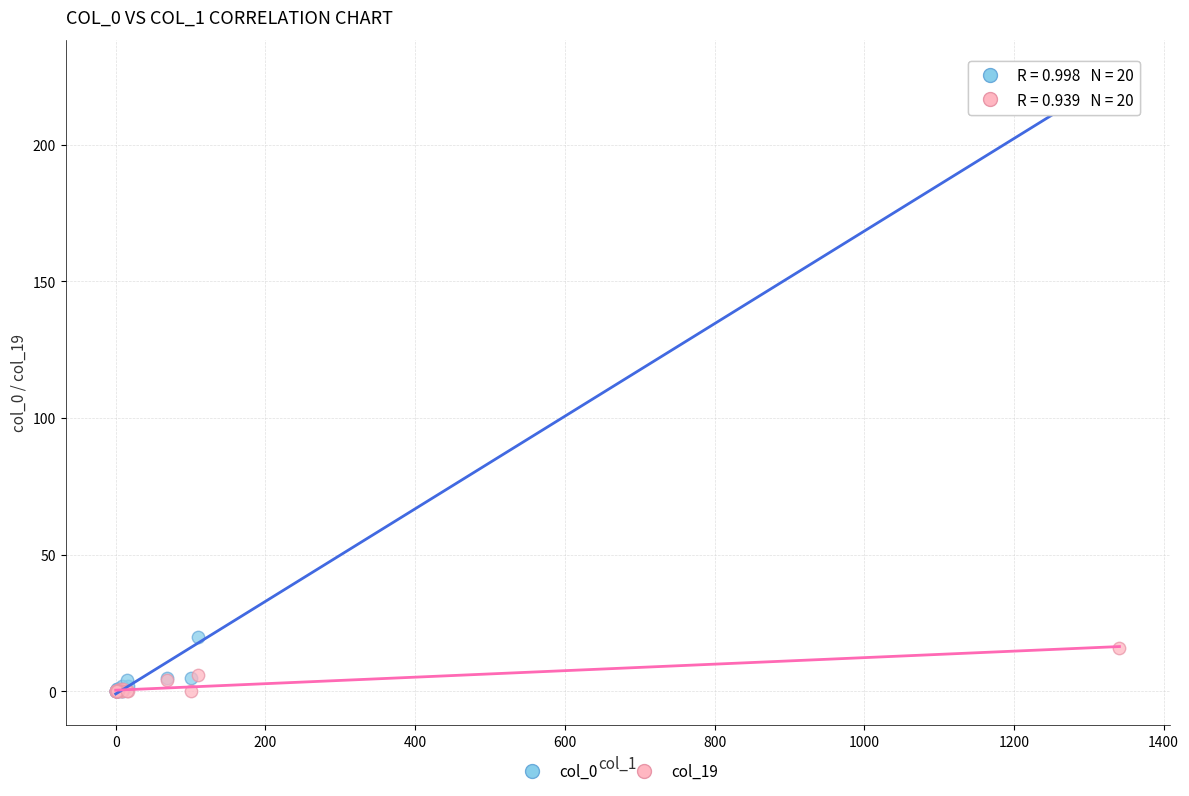

Across all series, what Y value is closest to 113?

20